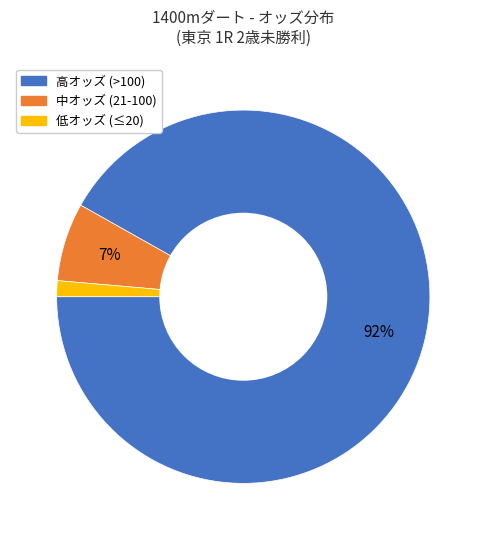

How many segments does this pie chart have?

3